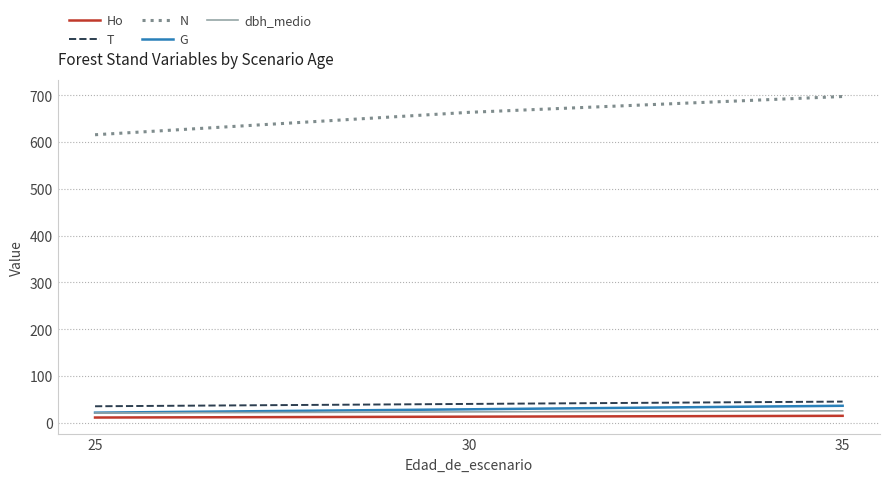

Count the Ho values in the range 10 to 14.

2